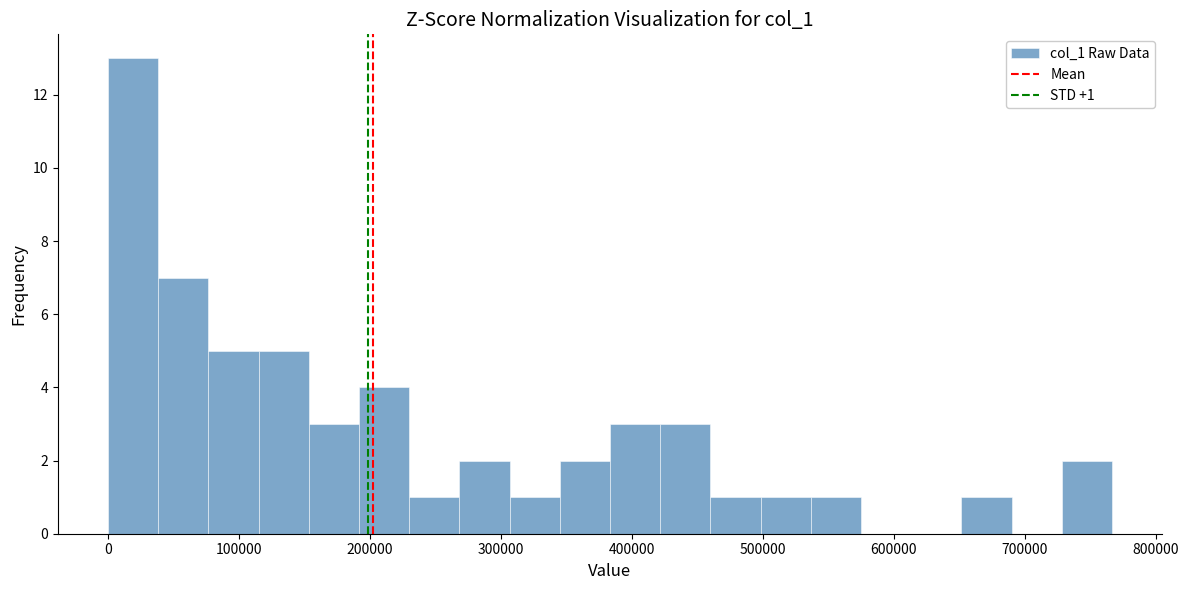

Around what value on the x-axis is the tallest bar? Give the approximate position of its centre, as read against the axis.

20000